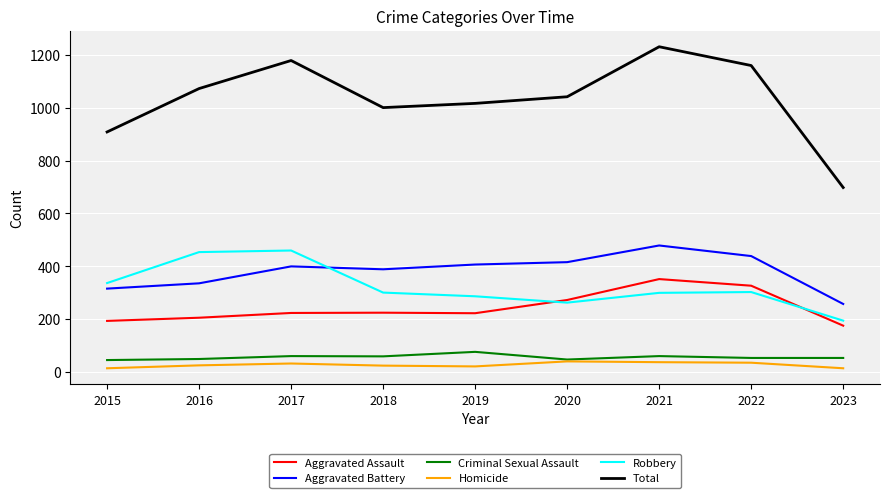

True or false: Total and Criminal Sexual Assault intersect in this chart.

False